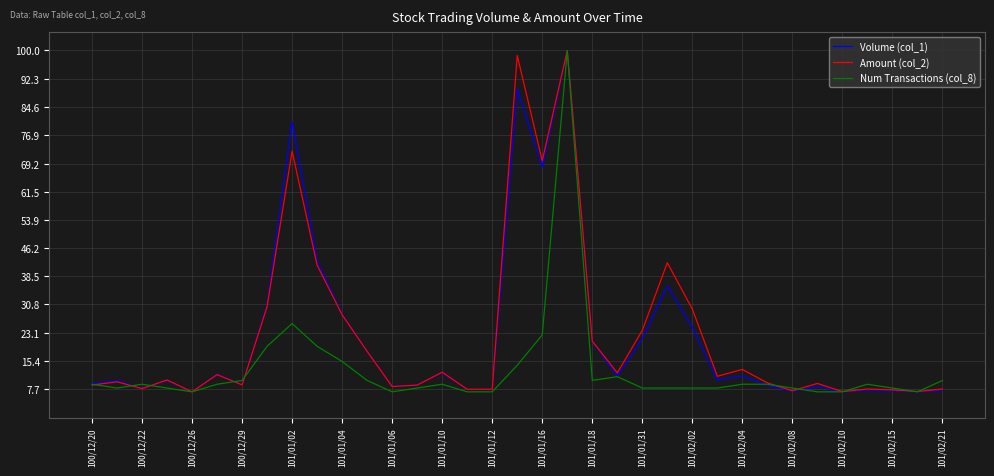

What is the highest value of the Amount (col_2) series?

100.0